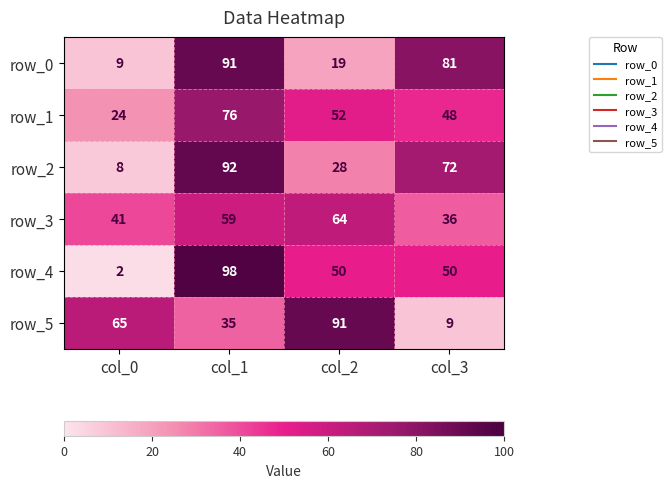

What value does the row_5 series have at col_3, to the nearest 10?

10